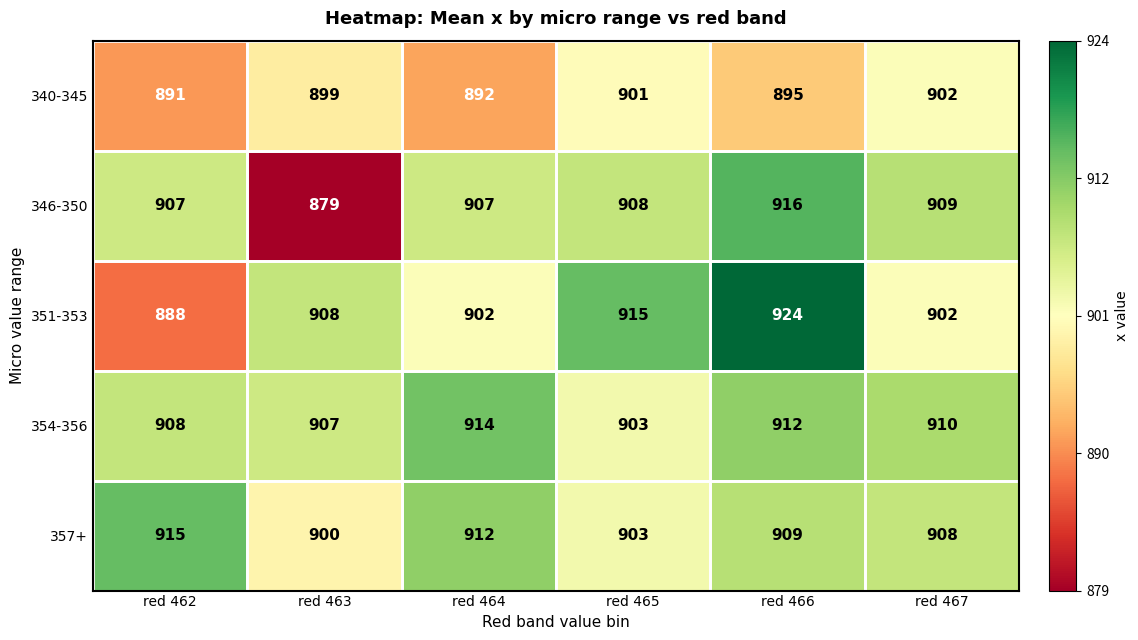

At how many categories does at least one series exceed 913?

4